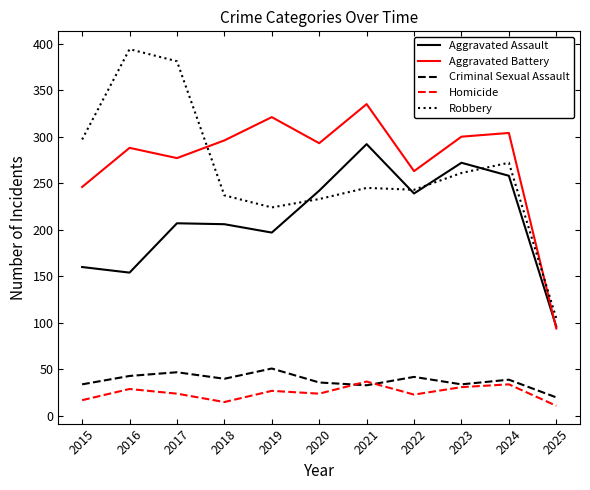

What is the difference between the Aggravated Battery values at 2020 and 2015?

47